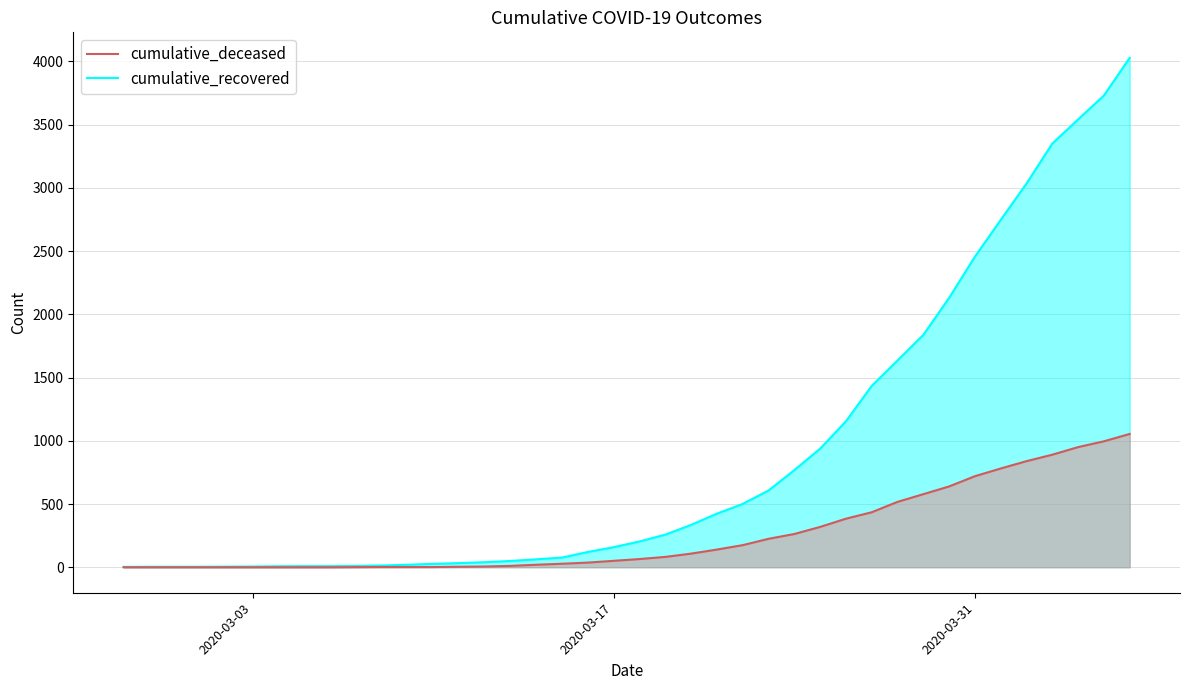

Where does the cumulative_deceased series first go above 65?

2020-03-19